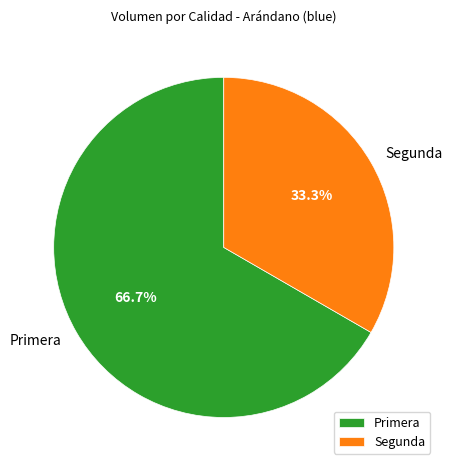

How many segments does this pie chart have?

2